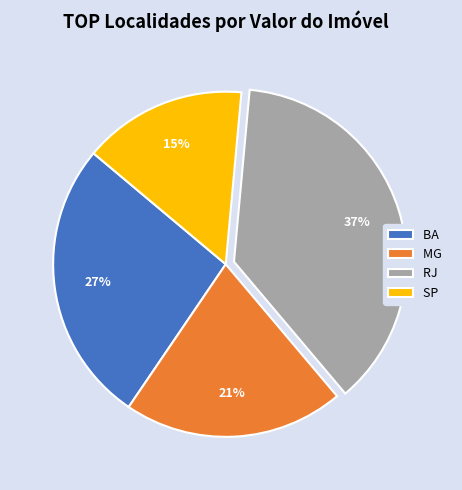

Is there a majority slice in this chart?

No